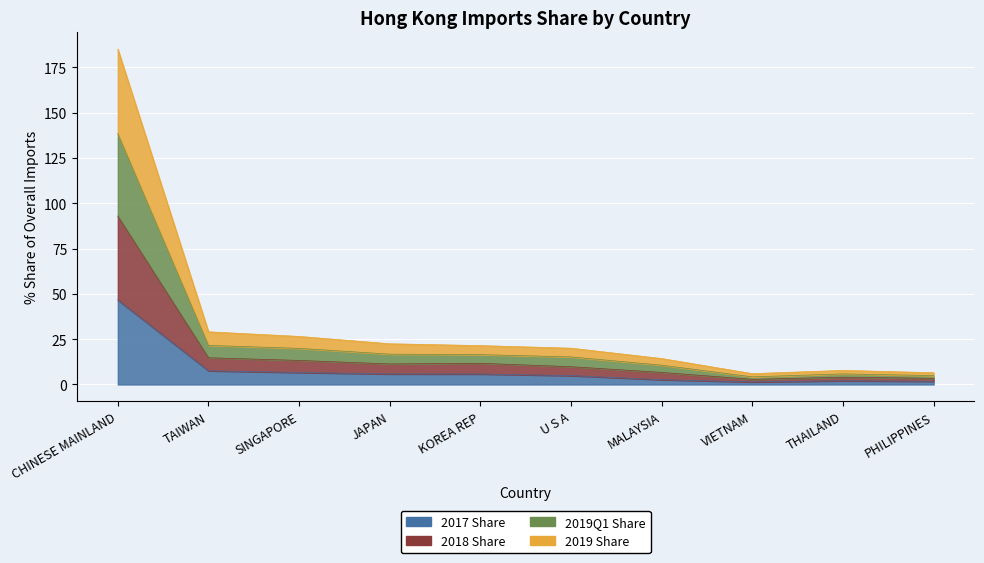

Which series has the largest total across all categories?

2019Q1 Share